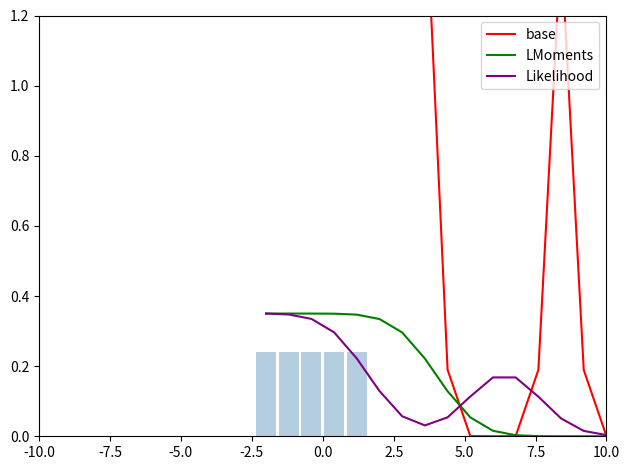

Reading left to right, list all the values displayed in this chart.

base: 1.8	1.8	1.8	1.8	1.8	1.8	1.8	1.6	0.2	0.0	0.0	0.0	0.2	1.4	0.2	0.0
LMoments: 0.3	0.3	0.3	0.3	0.3	0.3	0.3	0.2	0.1	0.1	0.0	0.0	0.0	0.0	0.0	0.0
Likelihood: 0.3	0.3	0.3	0.3	0.2	0.1	0.1	0.0	0.1	0.1	0.2	0.2	0.1	0.1	0.0	0.0